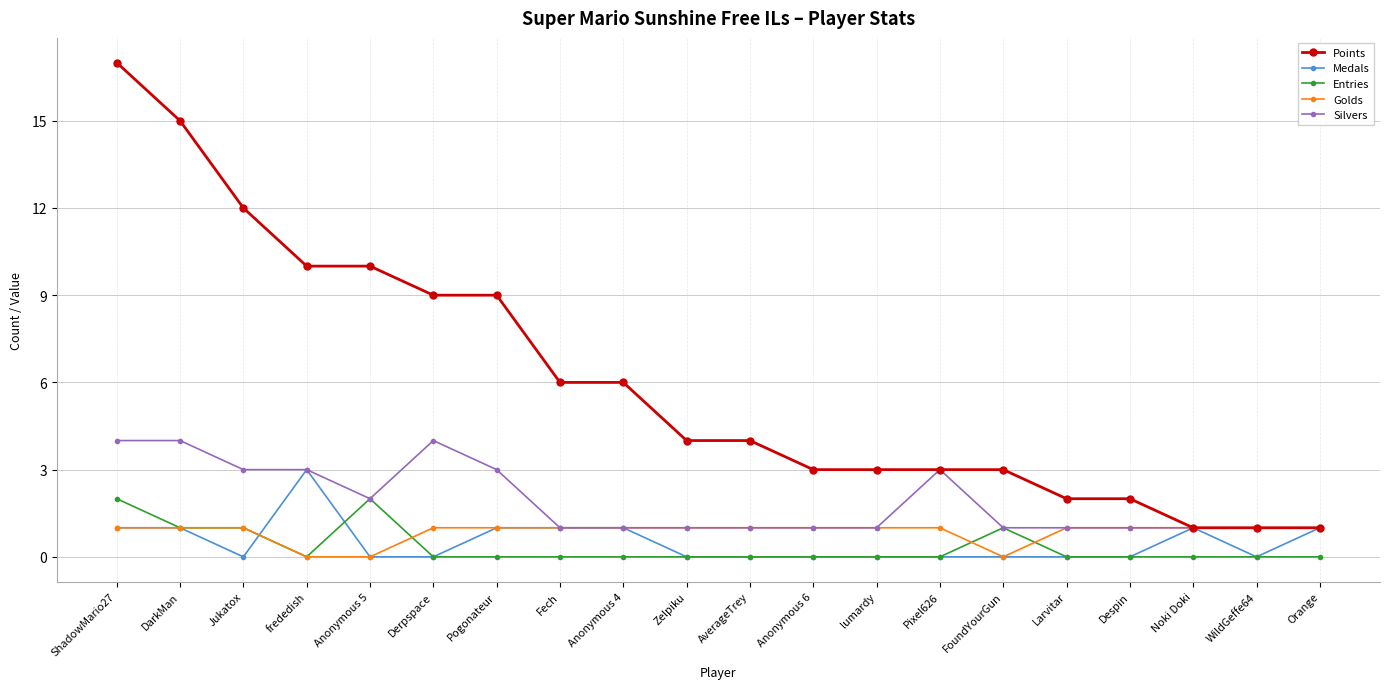

At which category is the sum across all series the highest?

ShadowMario27